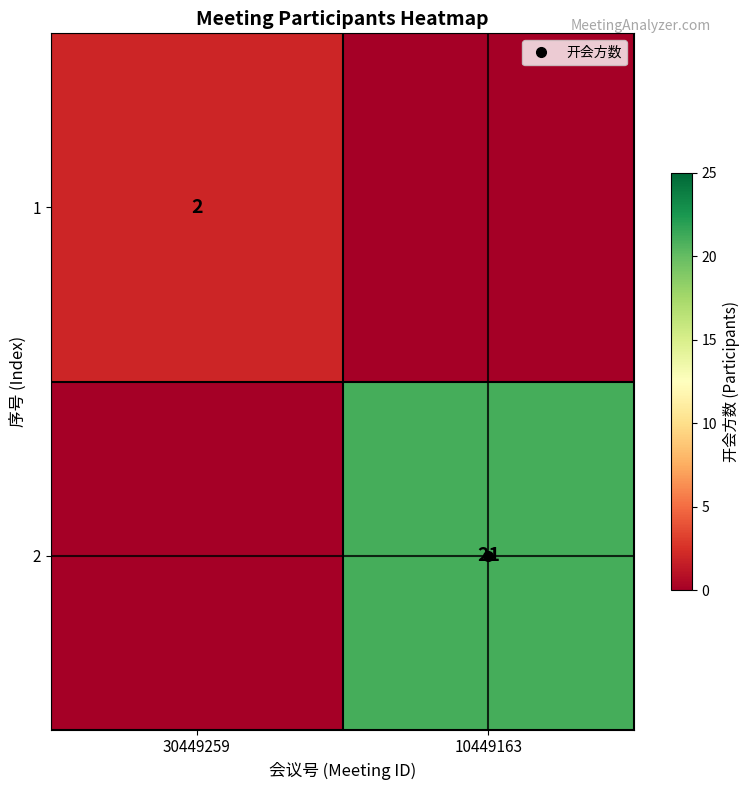

At how many categories does at least one series exceed 17?

1